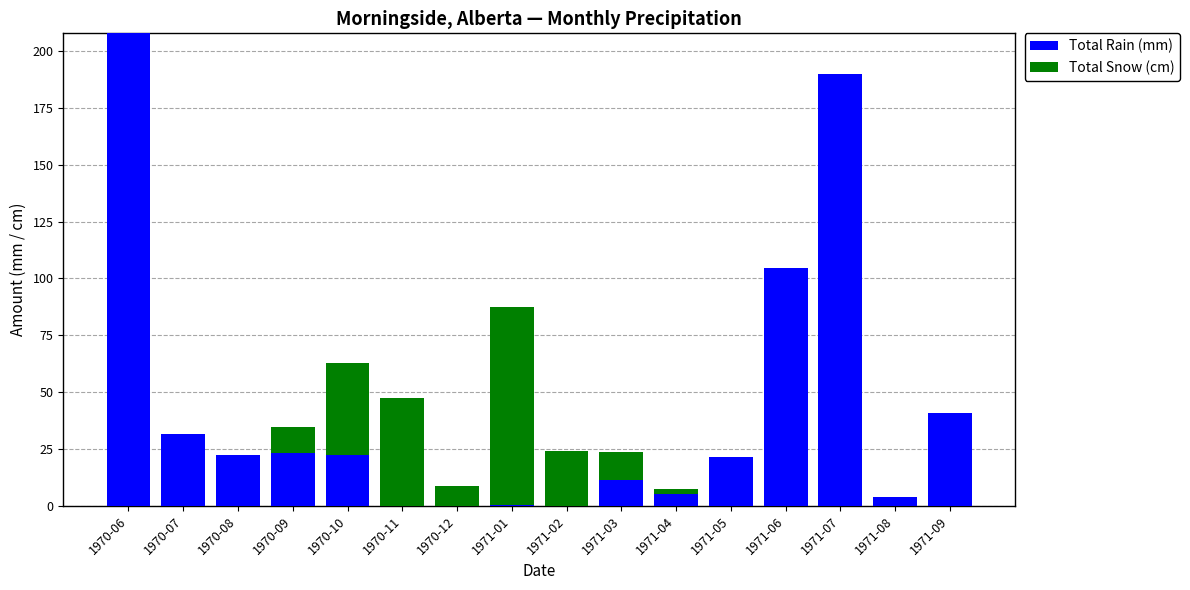

At which category is the sum across all series the highest?

1970-06